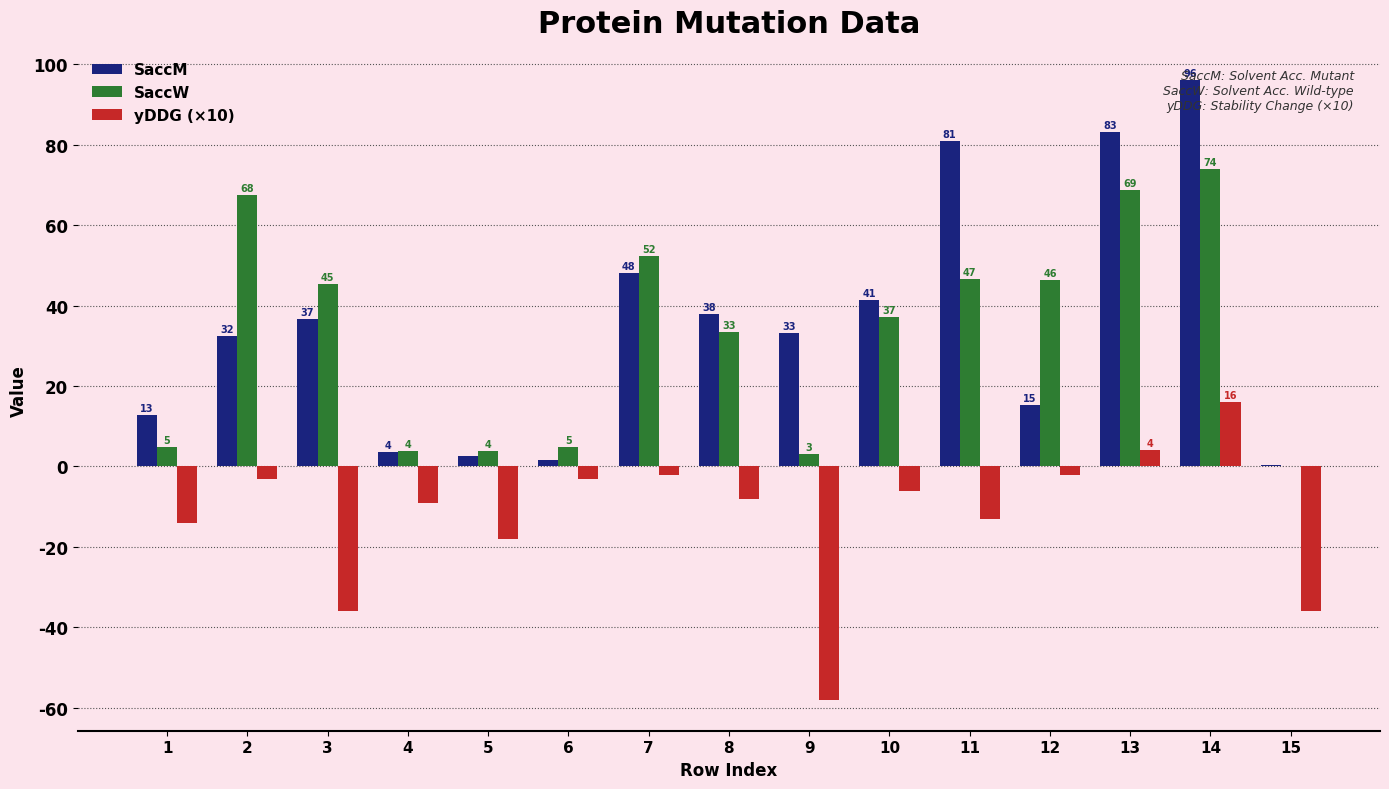

The SaccM series shows 48.9 at 14. True or false?

False